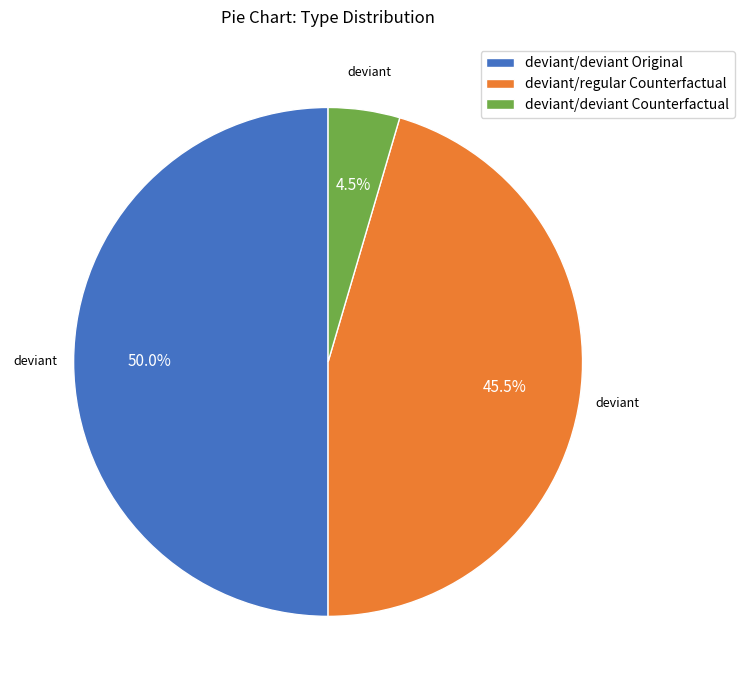

What is the largest slice in the pie chart?

deviant/deviant Original